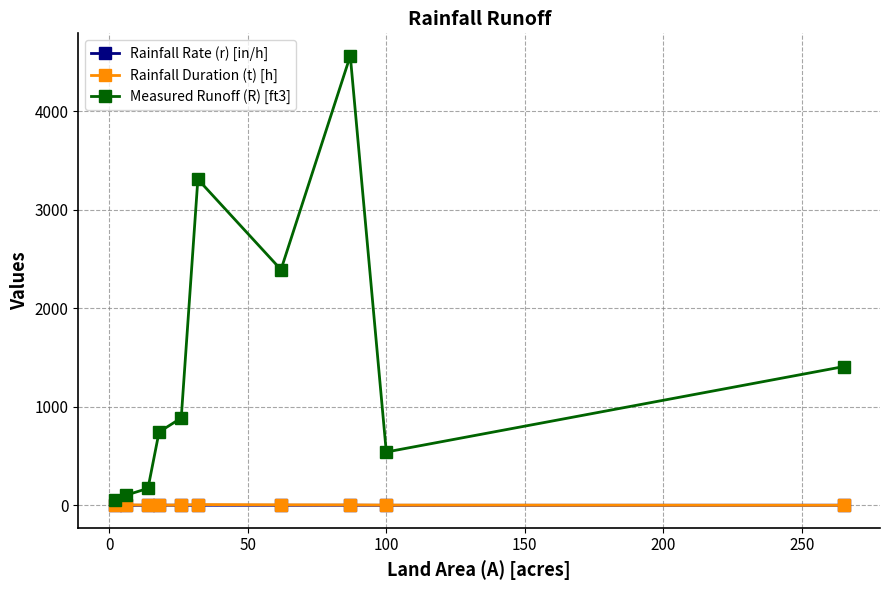

Which series has the widest spread of values?

Measured Runoff (R) [ft3]